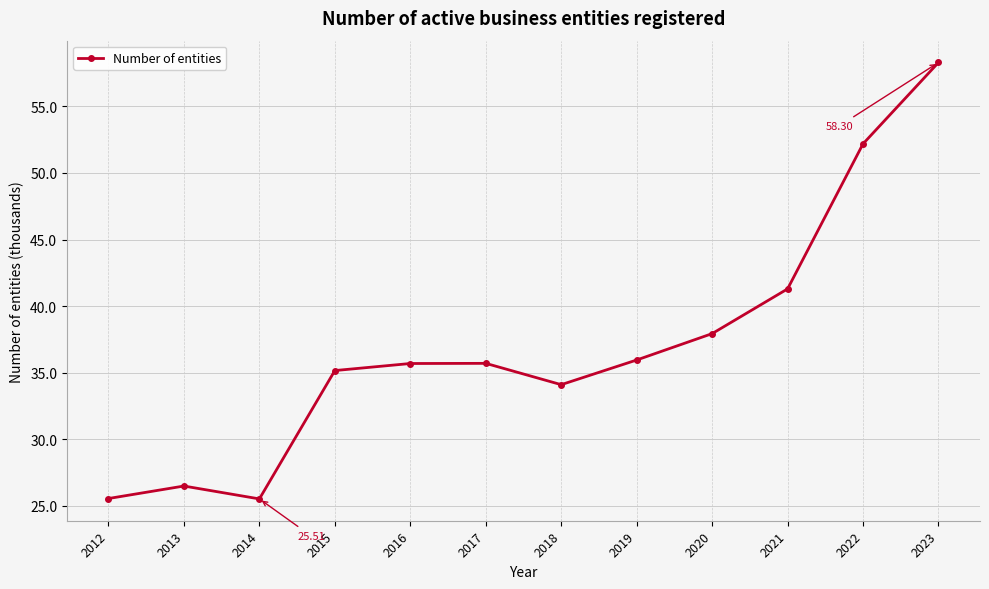

Reading right to left, transcribe all the data shown in this chart.

58.3	52.2	41.3	37.9	35.9	34.1	35.7	35.7	35.2	25.5	26.5	25.5